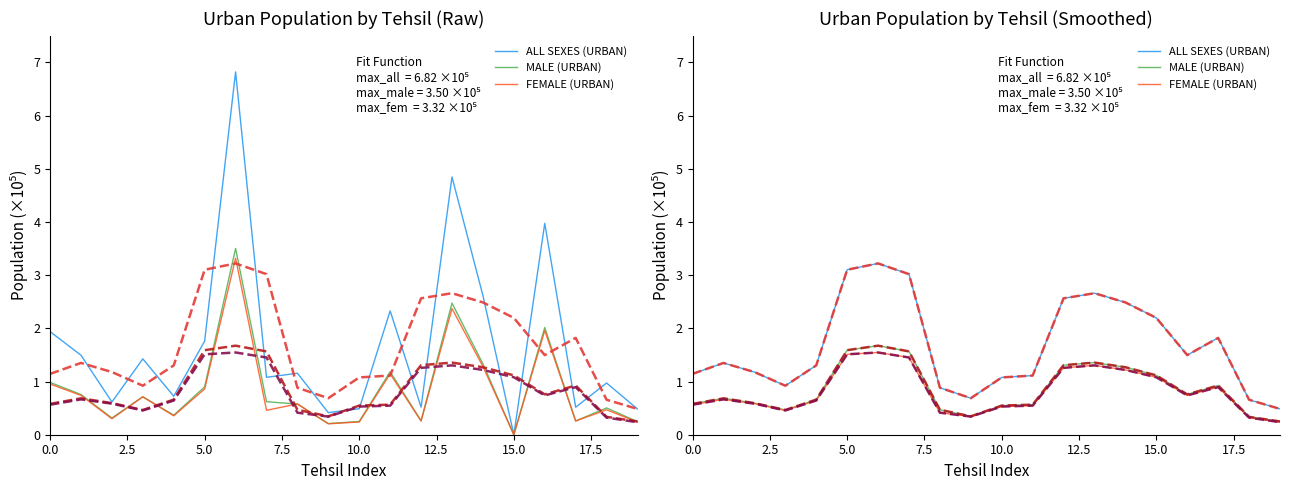

At which label is MALE (URBAN) closest to 0?

19